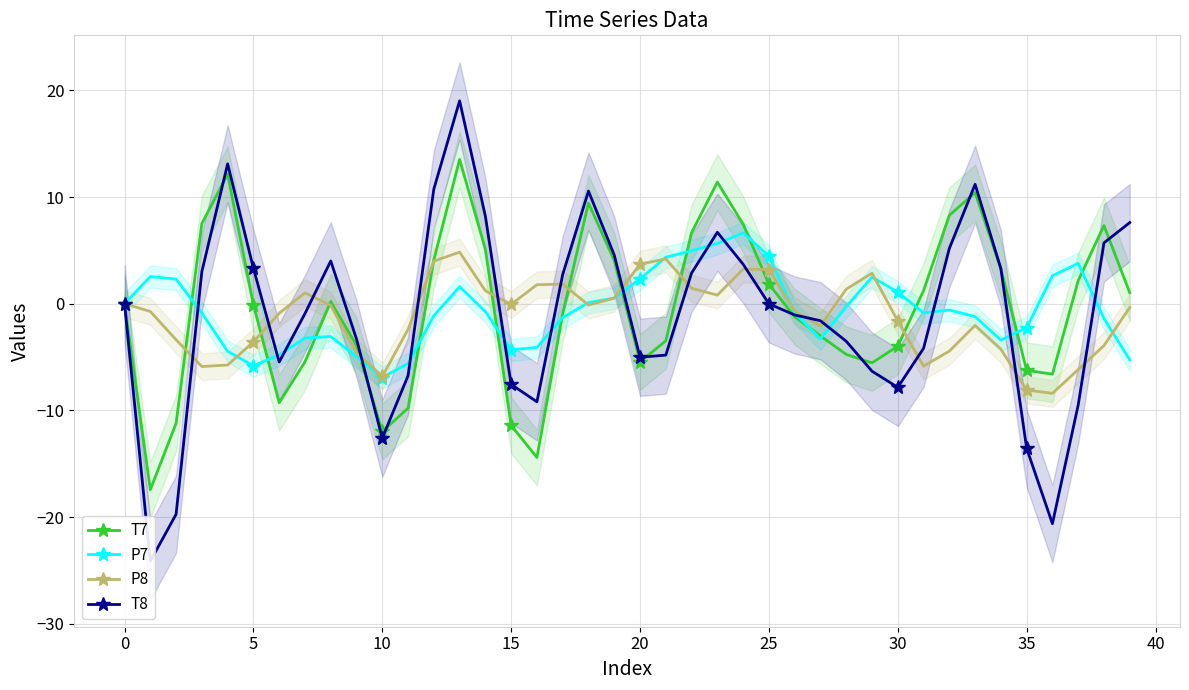

Which has a higher value, 15 or 32?

32